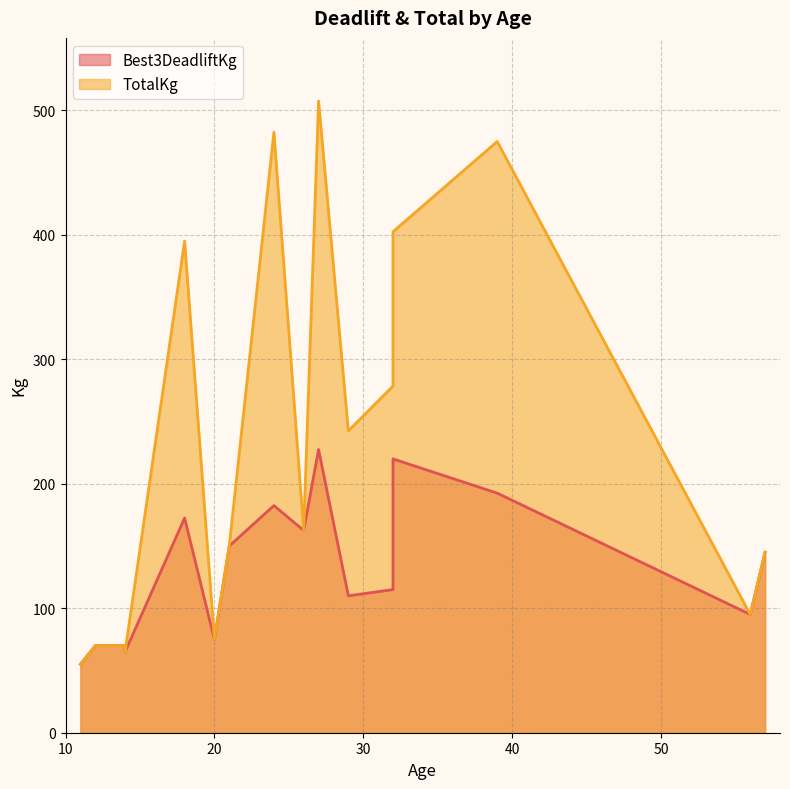

True or false: TotalKg has a value of 402.5 at 32.

True